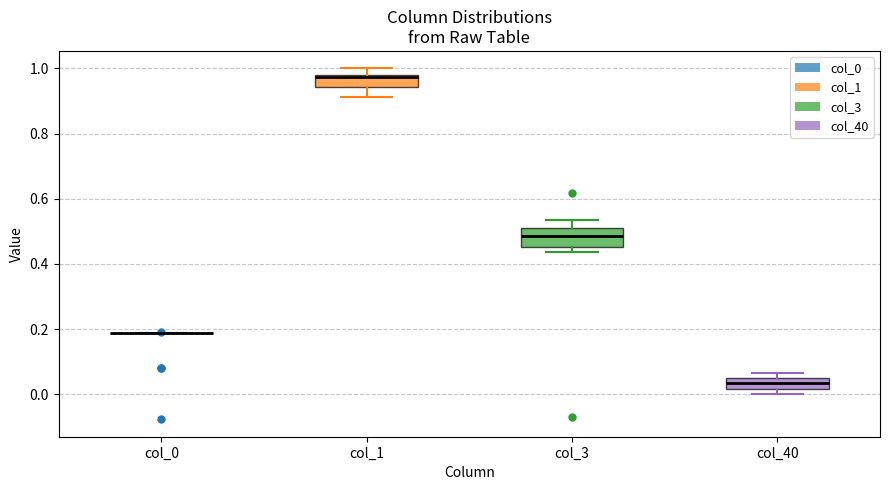

Reading left to right, read every box against the y-axis: the position of its median line, the range the box covers, and the ends of its whiskers. The values are not printed on the chart, so give them approximately, as read against the axis.

col_0: box collapsed to a line at 0.18, whiskers 0.18 to 0.18
col_1: median 0.98 (just below the box's upper edge), box 0.94 to 0.98, whiskers 0.92 to 1.00
col_3: median 0.48, box 0.46 to 0.50, whiskers 0.44 to 0.54
col_40: median 0.04 (inside the box), box 0.02 to 0.04, whiskers 0.00 to 0.06